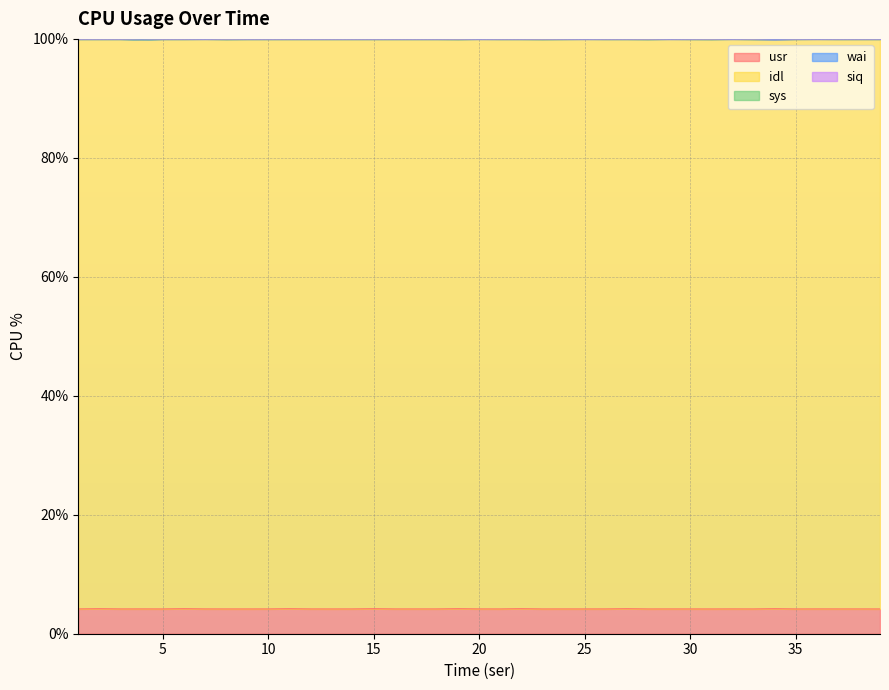

Between 29 and 4, which is larger?

4